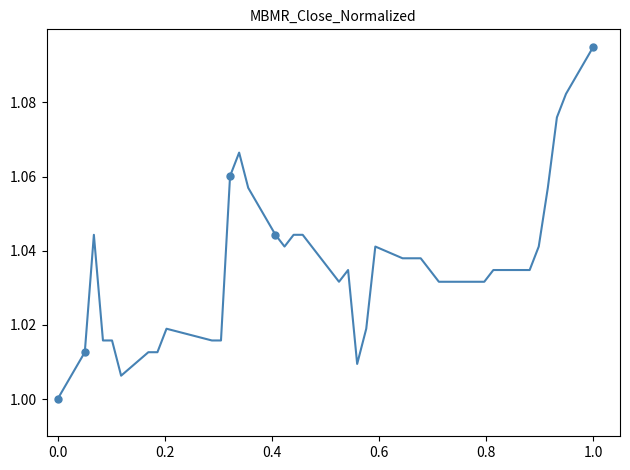

What is the sum of all values?

41.4